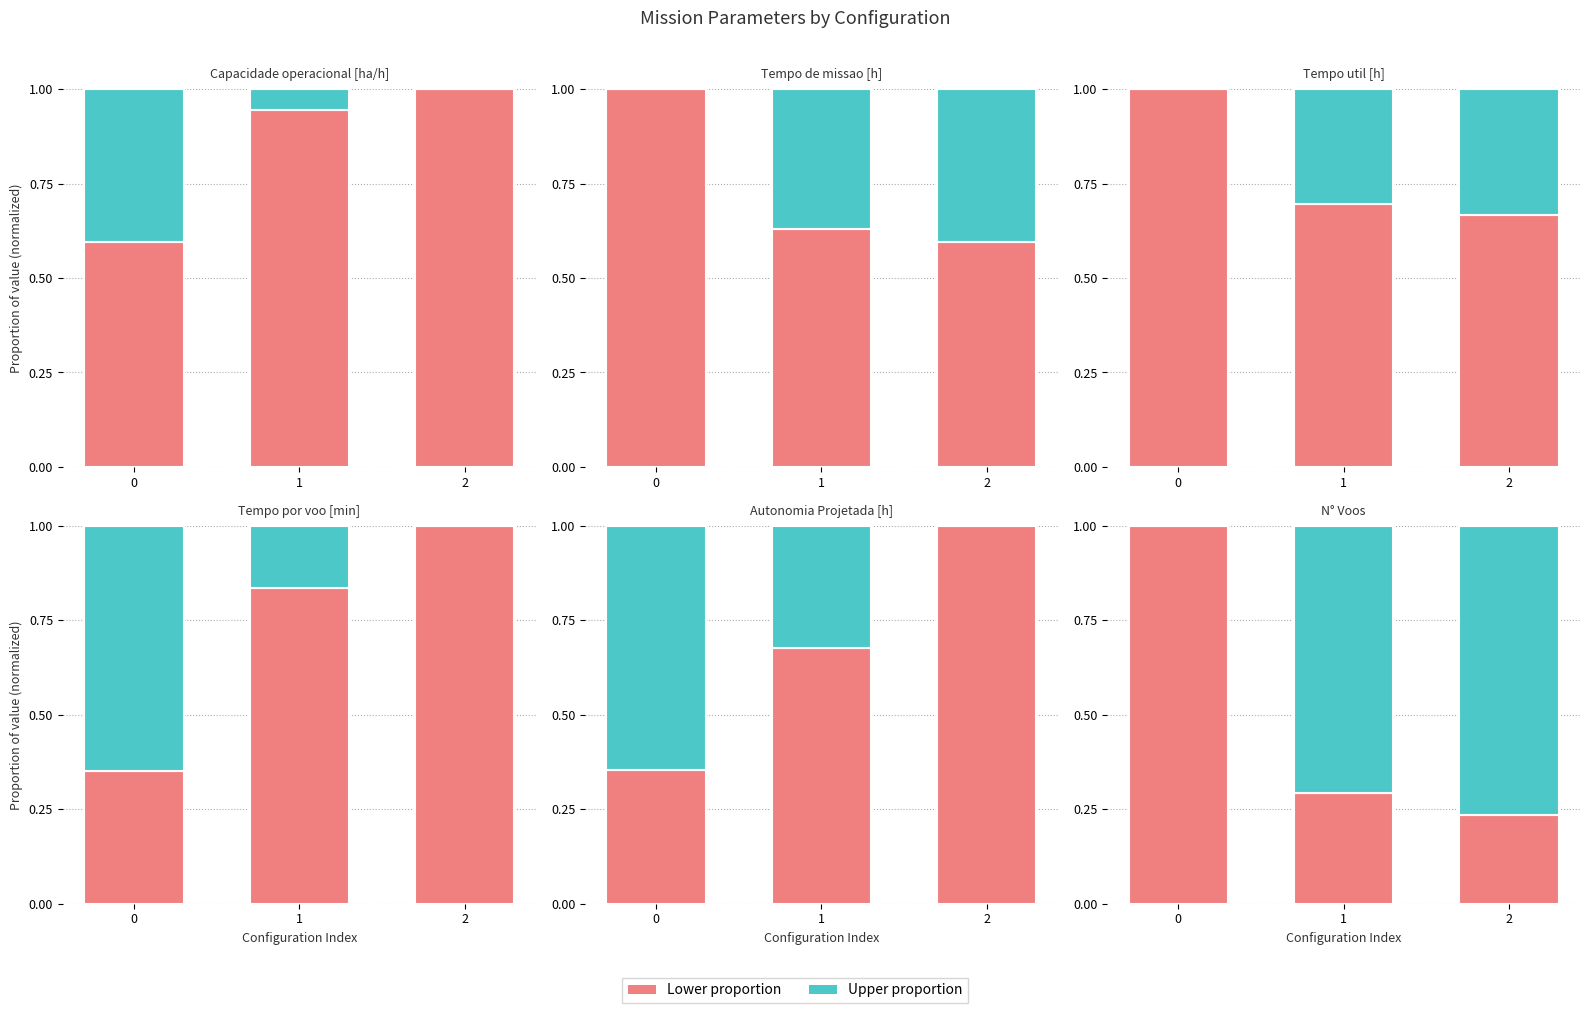

The Capacidade operacional [ha/h] series shows 0.3 at 0. True or false?

False